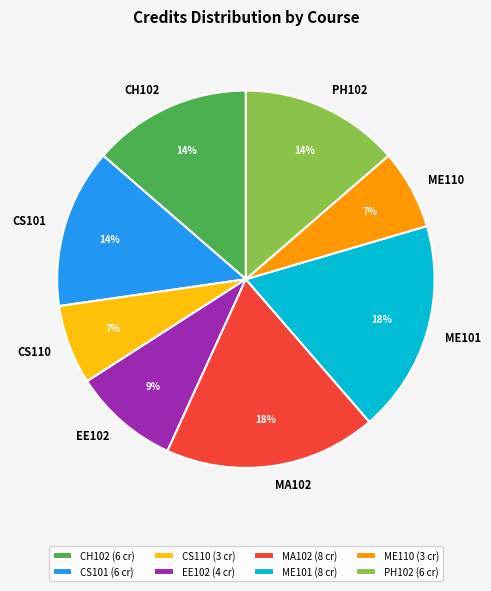

Is the sum of CS101 (6 cr) and CH102 (6 cr) greater than half?

No